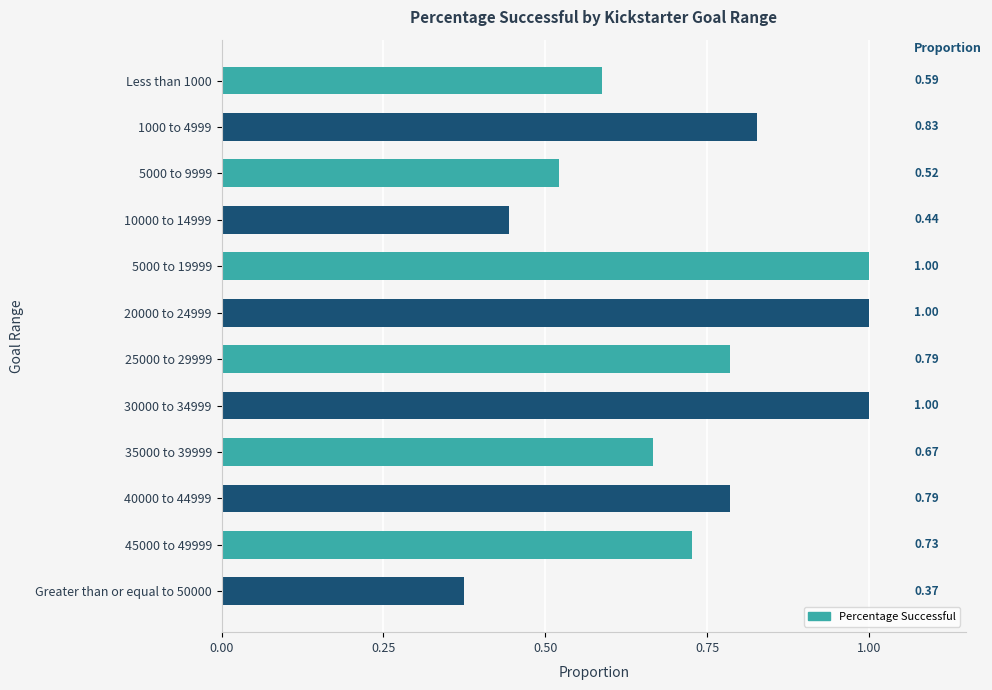

Between Greater than or equal to 50000 and 30000 to 34999, which is larger?

30000 to 34999